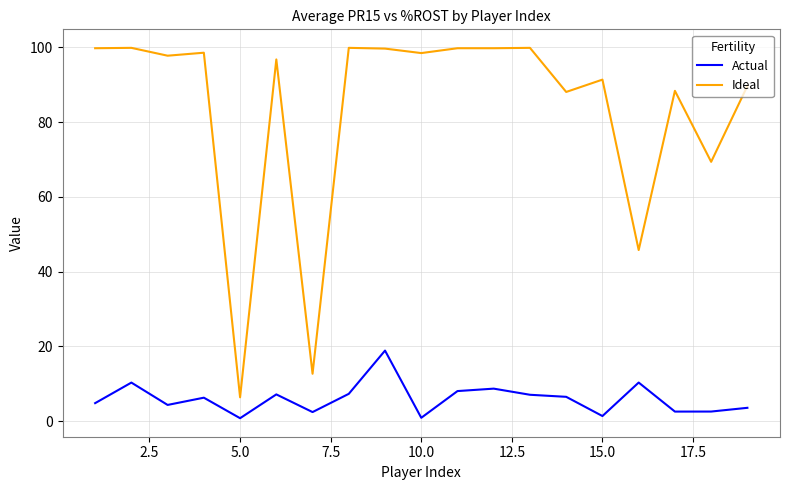

True or false: Ideal and Actual cross at least once.

False